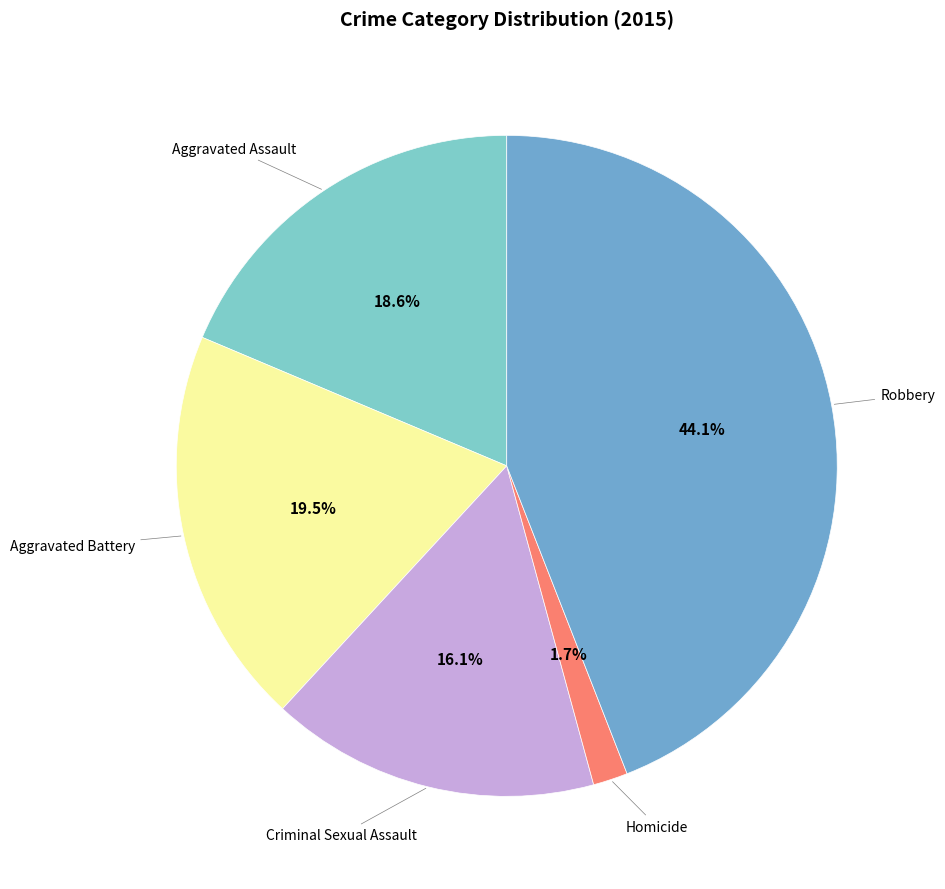

Is there a majority slice in this chart?

No